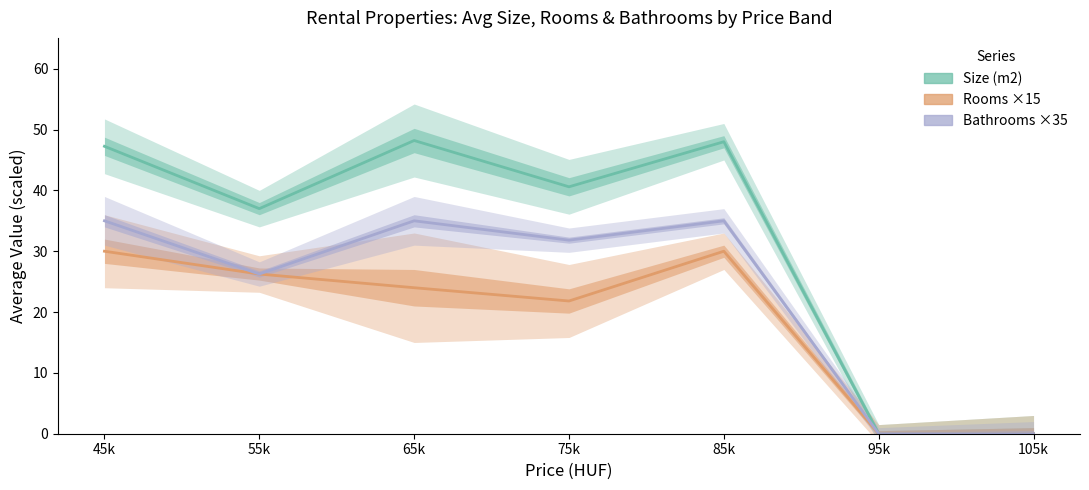

Reading left to right, transcribe all the data shown in this chart.

Size (m2): 45k=47.2	55k=37.0	65k=48.2	75k=40.6	85k=48.0	95k=0.0	105k=0.0
Rooms ×15: 45k=30.0	55k=26.2	65k=24.0	75k=21.8	85k=30.0	95k=0.0	105k=0.0
Bathrooms ×35: 45k=35.0	55k=26.2	65k=35.0	75k=31.8	85k=35.0	95k=0.0	105k=0.0